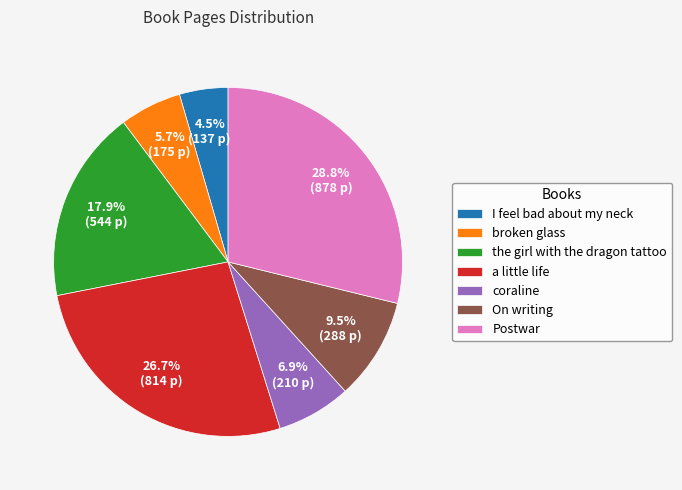

Approximately how many times larger is the value at On writing compared to a little life?

0.4